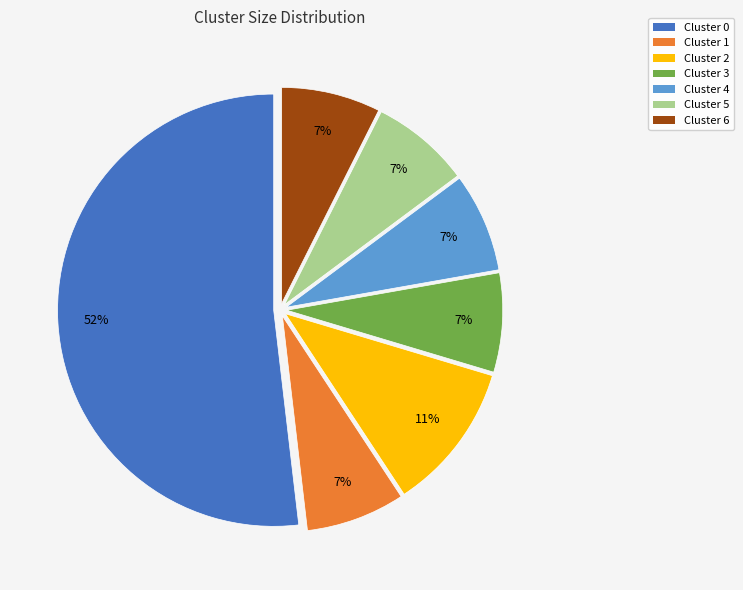

Does any single category account for the majority?

Yes